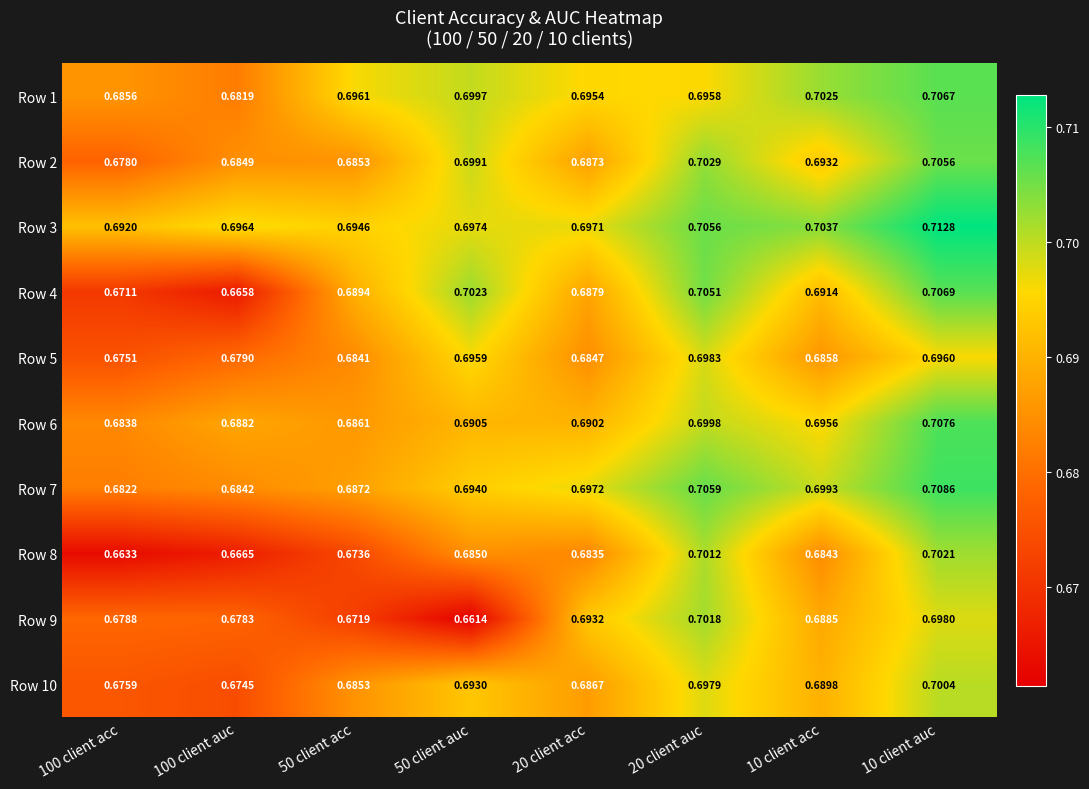

Between 50 client auc and 20 client auc, which series saw the biggest shift?

Row 9